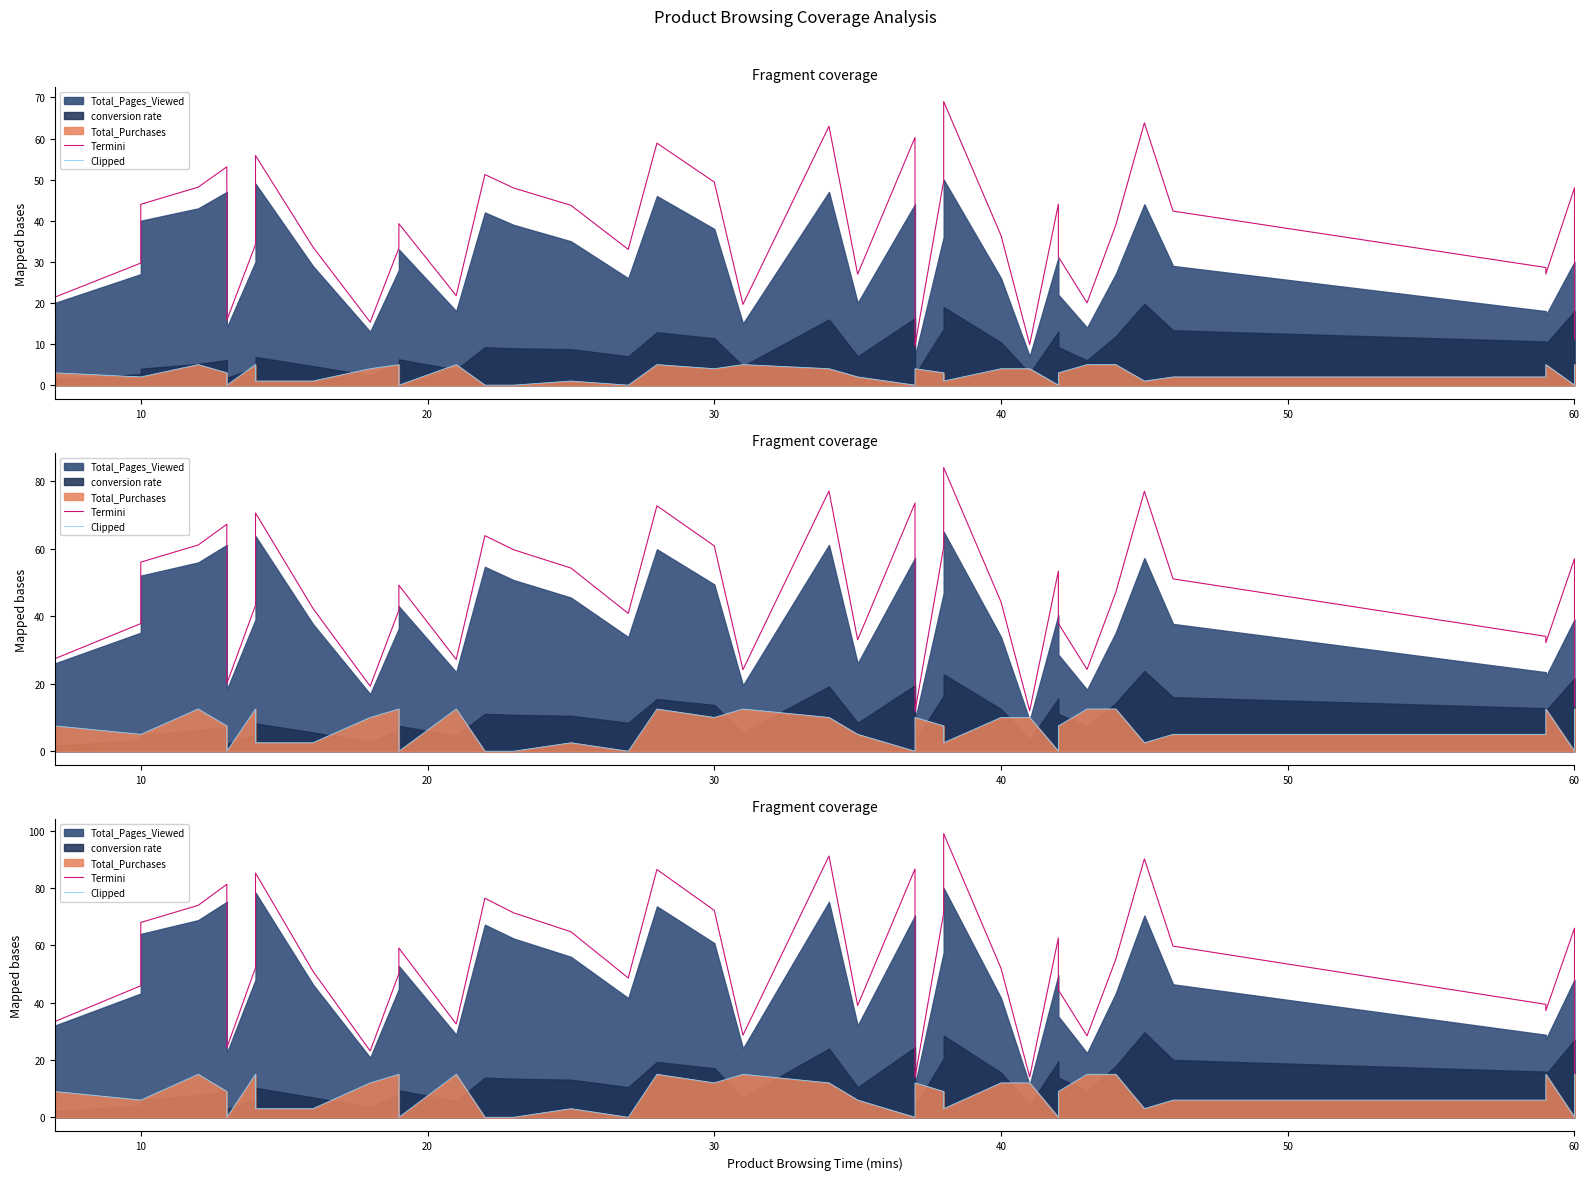

Is it true that Termini equals 71.0 at 8?

False